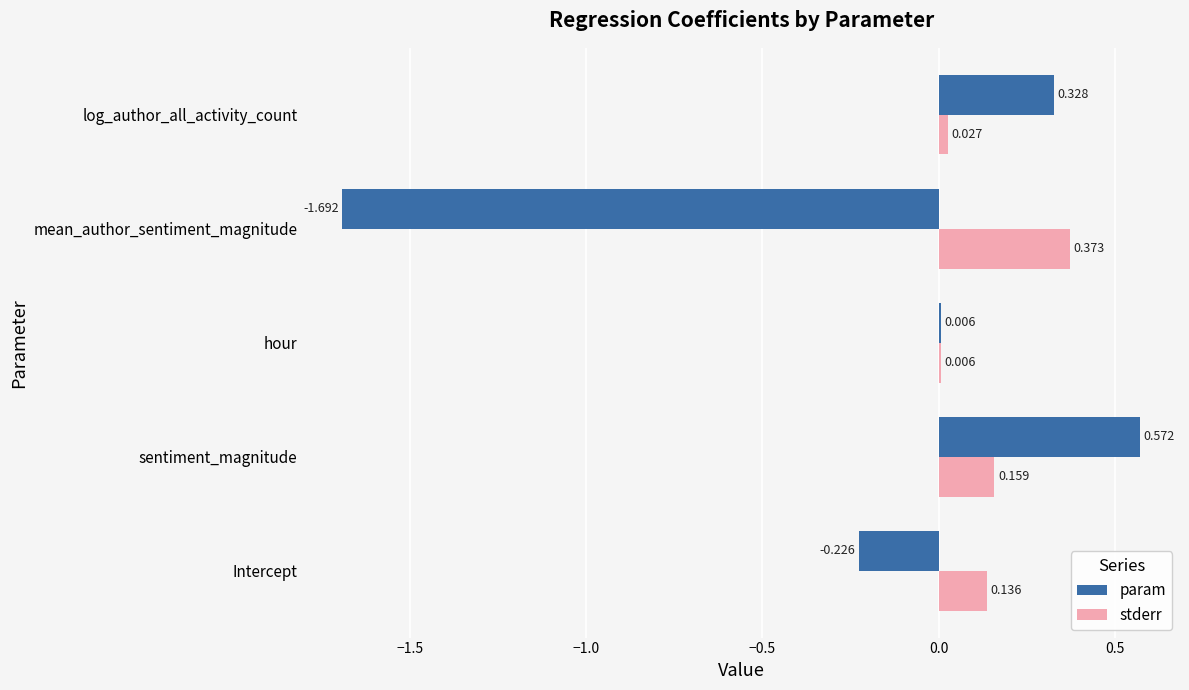

At which label does param reach its peak?

sentiment_magnitude